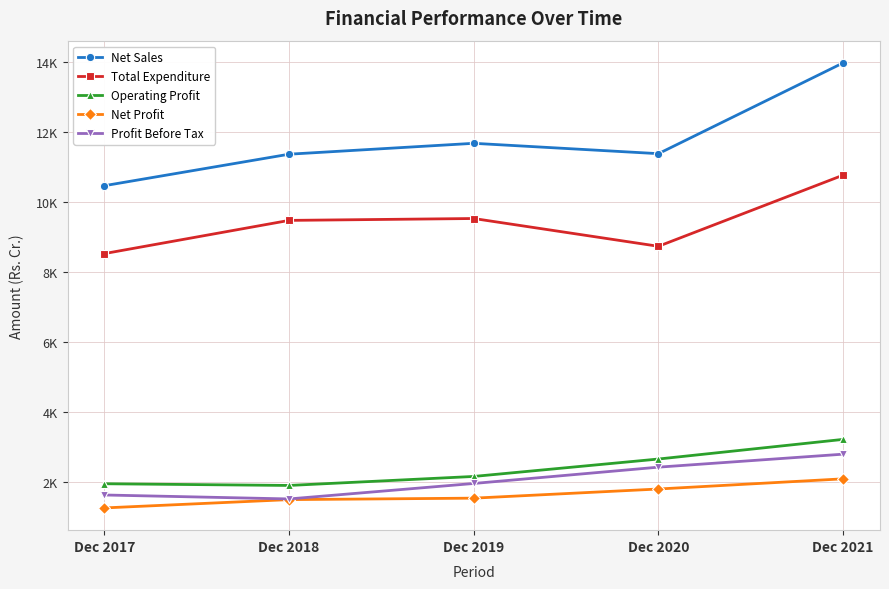

What are all the series names shown in the legend?

Net Sales, Total Expenditure, Operating Profit, Net Profit, Profit Before Tax